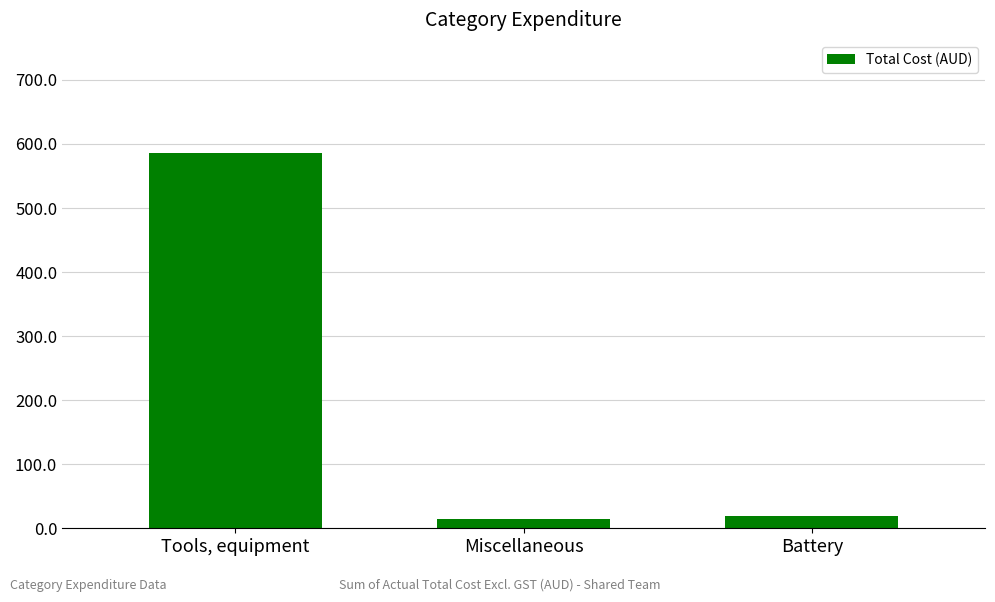

How many data points are less than 19?

1